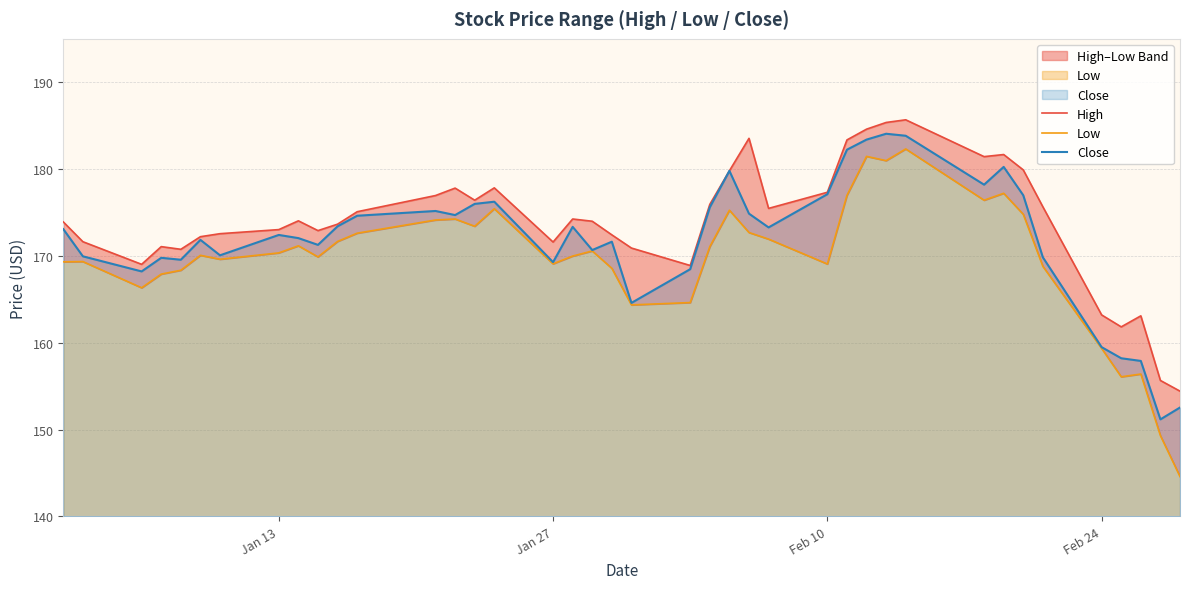

What is the value of the Close point at the 34th from the left?

177.0